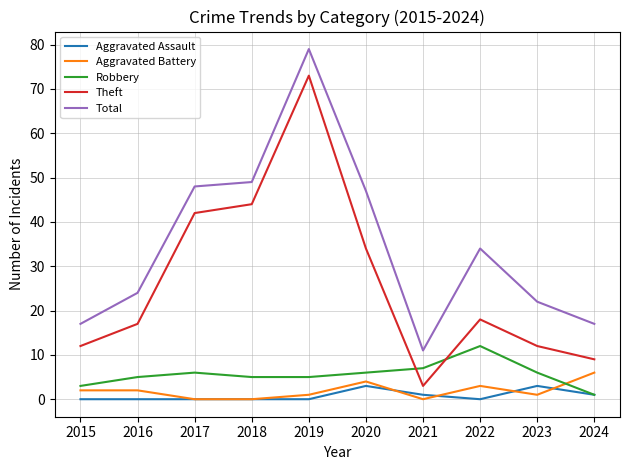

Between 2019 and 2020, which series saw the biggest shift?

Theft